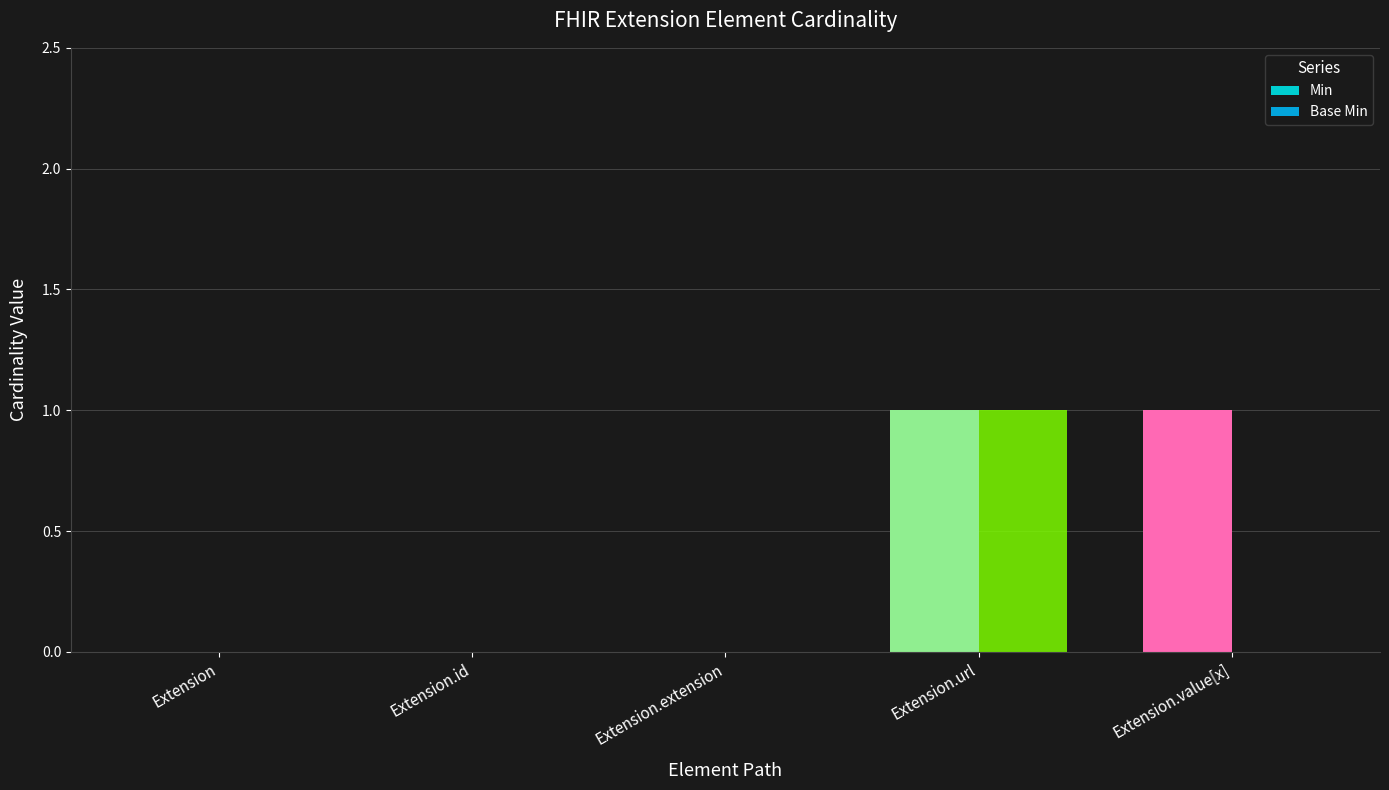

True or false: Base Min has a value of -1 at Extension.value[x].

False